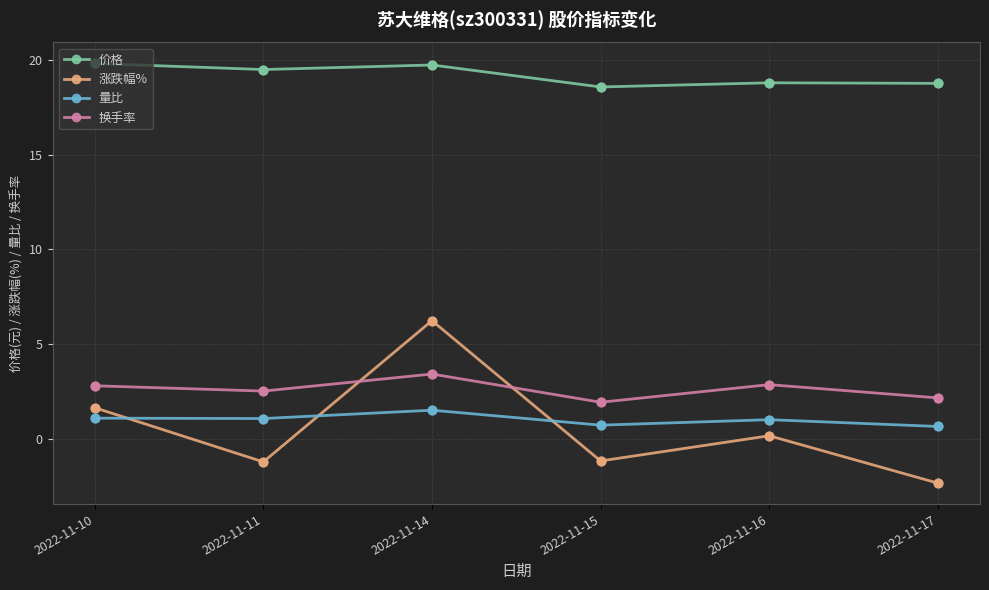

What are all the series names shown in the legend?

价格, 涨跌幅%, 量比, 换手率